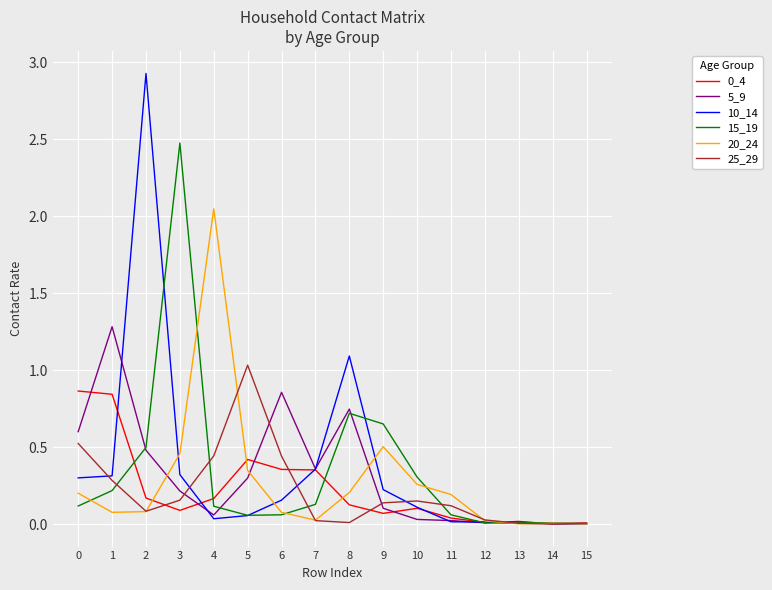

Which series has the widest spread of values?

10_14